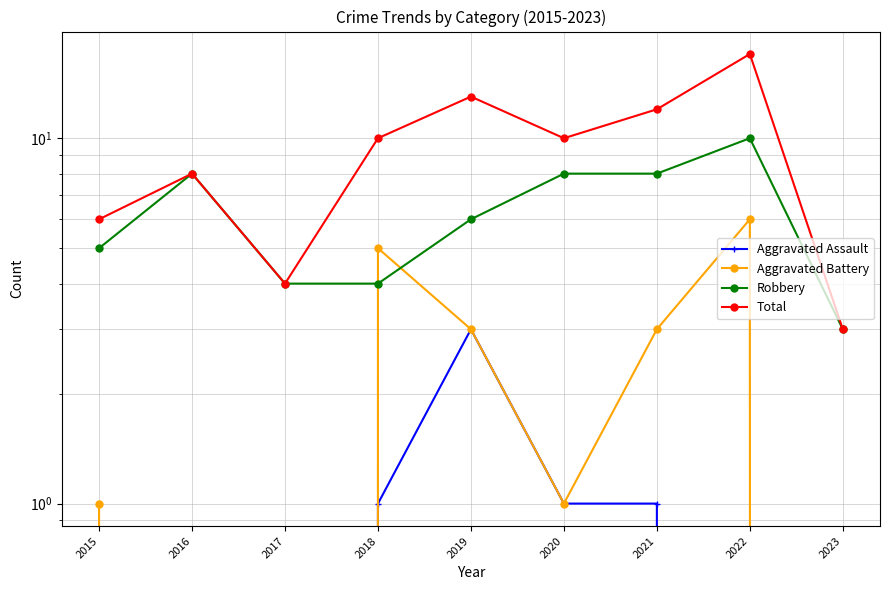

Which category has the highest value in the Robbery series?

2022